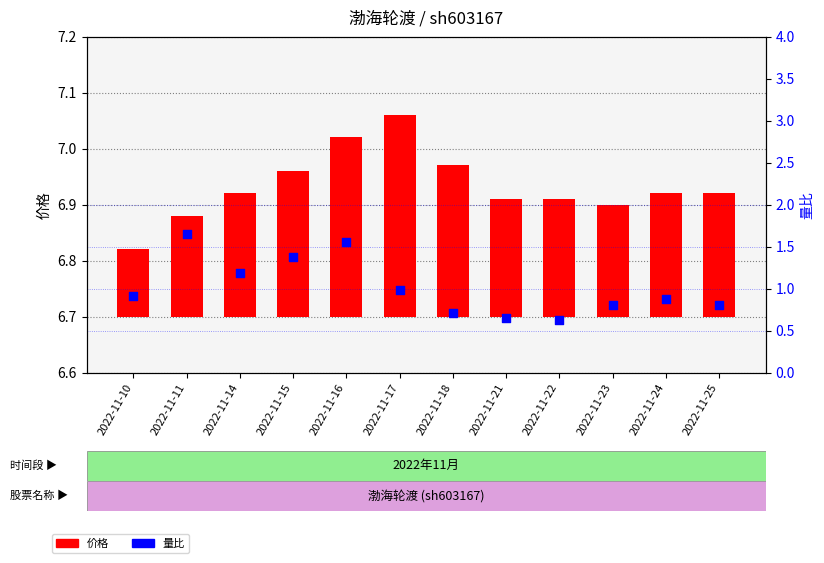

Which series has the largest Y range (max minus min)?

量比